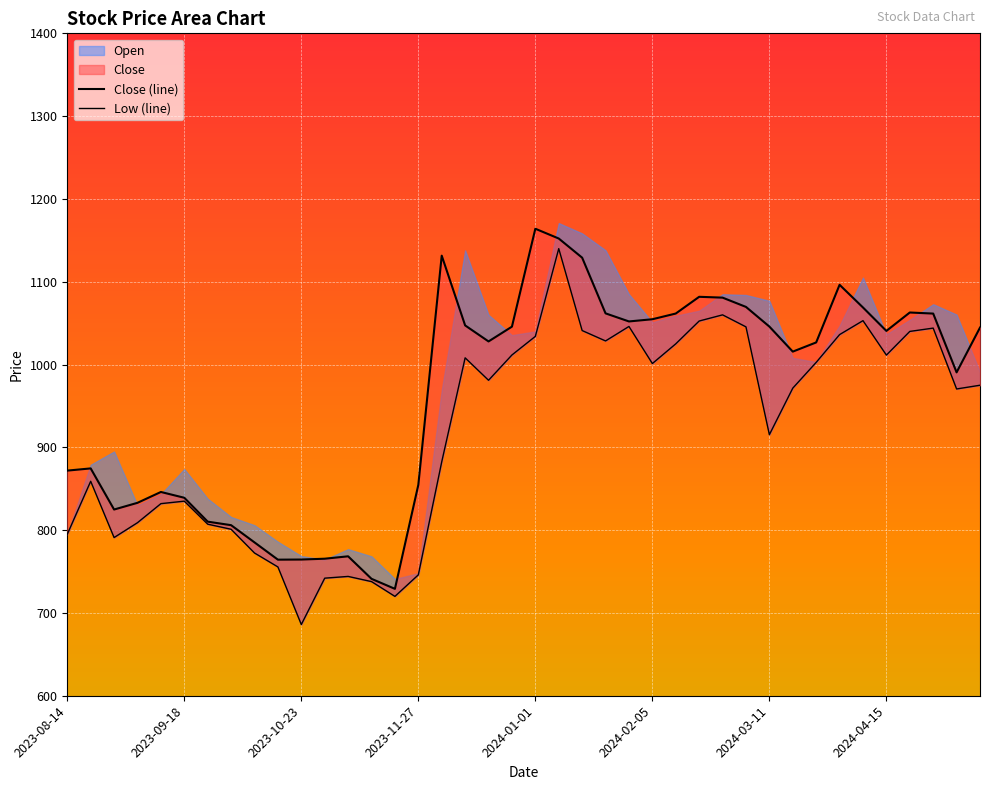

Between 2024-04-08 and 2023-09-18, which is larger?

2024-04-08